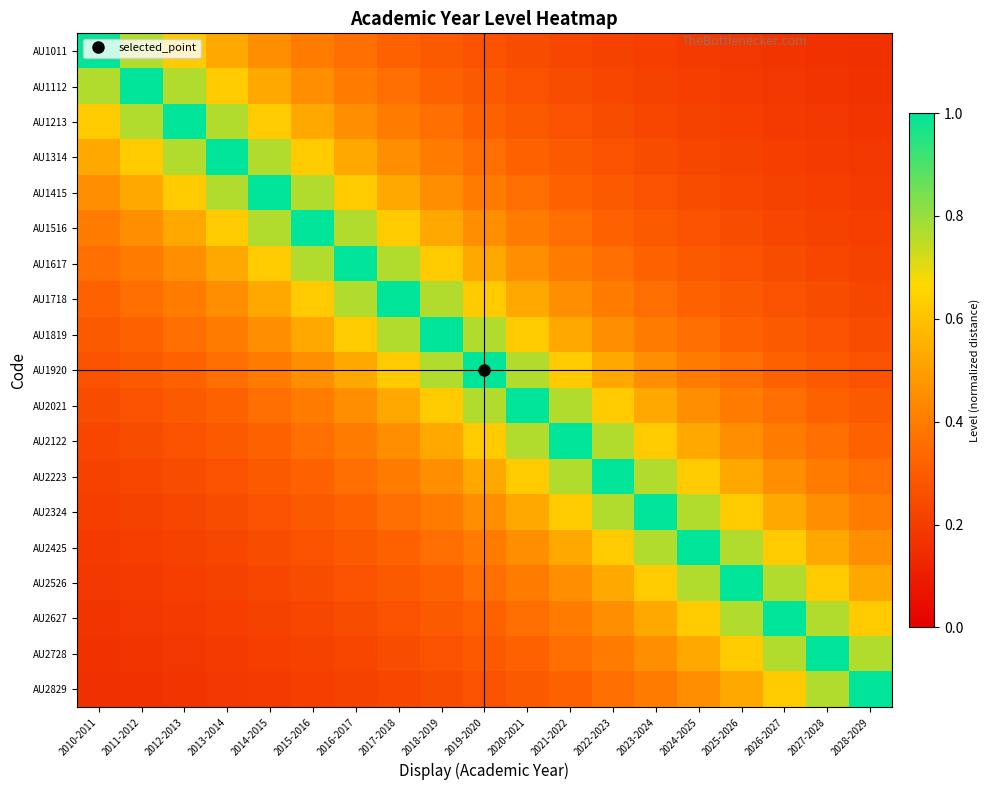

Reading right to left, list all the values displayed in this chart.

AU1011: 2028-2029=0.2	2027-2028=0.2	2026-2027=0.2	2025-2026=0.2	2024-2025=0.2	2023-2024=0.2	2022-2023=0.2	2021-2022=0.2	2020-2021=0.2	2019-2020=0.3	2018-2019=0.3	2017-2018=0.3	2016-2017=0.4	2015-2016=0.4	2014-2015=0.5	2013-2014=0.5	2012-2013=0.6	2011-2012=0.8	2010-2011=1.0
AU1112: 2028-2029=0.2	2027-2028=0.2	2026-2027=0.2	2025-2026=0.2	2024-2025=0.2	2023-2024=0.2	2022-2023=0.2	2021-2022=0.2	2020-2021=0.3	2019-2020=0.3	2018-2019=0.3	2017-2018=0.4	2016-2017=0.4	2015-2016=0.5	2014-2015=0.5	2013-2014=0.6	2012-2013=0.8	2011-2012=1.0	2010-2011=0.8
AU1213: 2028-2029=0.2	2027-2028=0.2	2026-2027=0.2	2025-2026=0.2	2024-2025=0.2	2023-2024=0.2	2022-2023=0.2	2021-2022=0.3	2020-2021=0.3	2019-2020=0.3	2018-2019=0.4	2017-2018=0.4	2016-2017=0.5	2015-2016=0.5	2014-2015=0.6	2013-2014=0.8	2012-2013=1.0	2011-2012=0.8	2010-2011=0.6
AU1314: 2028-2029=0.2	2027-2028=0.2	2026-2027=0.2	2025-2026=0.2	2024-2025=0.2	2023-2024=0.2	2022-2023=0.3	2021-2022=0.3	2020-2021=0.3	2019-2020=0.4	2018-2019=0.4	2017-2018=0.5	2016-2017=0.5	2015-2016=0.6	2014-2015=0.8	2013-2014=1.0	2012-2013=0.8	2011-2012=0.6	2010-2011=0.5
AU1415: 2028-2029=0.2	2027-2028=0.2	2026-2027=0.2	2025-2026=0.2	2024-2025=0.2	2023-2024=0.3	2022-2023=0.3	2021-2022=0.3	2020-2021=0.4	2019-2020=0.4	2018-2019=0.5	2017-2018=0.5	2016-2017=0.6	2015-2016=0.8	2014-2015=1.0	2013-2014=0.8	2012-2013=0.6	2011-2012=0.5	2010-2011=0.5
AU1516: 2028-2029=0.2	2027-2028=0.2	2026-2027=0.2	2025-2026=0.2	2024-2025=0.3	2023-2024=0.3	2022-2023=0.3	2021-2022=0.4	2020-2021=0.4	2019-2020=0.5	2018-2019=0.5	2017-2018=0.6	2016-2017=0.8	2015-2016=1.0	2014-2015=0.8	2013-2014=0.6	2012-2013=0.5	2011-2012=0.5	2010-2011=0.4
AU1617: 2028-2029=0.2	2027-2028=0.2	2026-2027=0.2	2025-2026=0.3	2024-2025=0.3	2023-2024=0.3	2022-2023=0.4	2021-2022=0.4	2020-2021=0.5	2019-2020=0.5	2018-2019=0.6	2017-2018=0.8	2016-2017=1.0	2015-2016=0.8	2014-2015=0.6	2013-2014=0.5	2012-2013=0.5	2011-2012=0.4	2010-2011=0.4
AU1718: 2028-2029=0.2	2027-2028=0.2	2026-2027=0.3	2025-2026=0.3	2024-2025=0.3	2023-2024=0.4	2022-2023=0.4	2021-2022=0.5	2020-2021=0.5	2019-2020=0.6	2018-2019=0.8	2017-2018=1.0	2016-2017=0.8	2015-2016=0.6	2014-2015=0.5	2013-2014=0.5	2012-2013=0.4	2011-2012=0.4	2010-2011=0.3
AU1819: 2028-2029=0.2	2027-2028=0.3	2026-2027=0.3	2025-2026=0.3	2024-2025=0.4	2023-2024=0.4	2022-2023=0.5	2021-2022=0.5	2020-2021=0.6	2019-2020=0.8	2018-2019=1.0	2017-2018=0.8	2016-2017=0.6	2015-2016=0.5	2014-2015=0.5	2013-2014=0.4	2012-2013=0.4	2011-2012=0.3	2010-2011=0.3
AU1920: 2028-2029=0.3	2027-2028=0.3	2026-2027=0.3	2025-2026=0.4	2024-2025=0.4	2023-2024=0.5	2022-2023=0.5	2021-2022=0.6	2020-2021=0.8	2019-2020=1.0	2018-2019=0.8	2017-2018=0.6	2016-2017=0.5	2015-2016=0.5	2014-2015=0.4	2013-2014=0.4	2012-2013=0.3	2011-2012=0.3	2010-2011=0.3
AU2021: 2028-2029=0.3	2027-2028=0.3	2026-2027=0.4	2025-2026=0.4	2024-2025=0.5	2023-2024=0.5	2022-2023=0.6	2021-2022=0.8	2020-2021=1.0	2019-2020=0.8	2018-2019=0.6	2017-2018=0.5	2016-2017=0.5	2015-2016=0.4	2014-2015=0.4	2013-2014=0.3	2012-2013=0.3	2011-2012=0.3	2010-2011=0.2
AU2122: 2028-2029=0.3	2027-2028=0.4	2026-2027=0.4	2025-2026=0.5	2024-2025=0.5	2023-2024=0.6	2022-2023=0.8	2021-2022=1.0	2020-2021=0.8	2019-2020=0.6	2018-2019=0.5	2017-2018=0.5	2016-2017=0.4	2015-2016=0.4	2014-2015=0.3	2013-2014=0.3	2012-2013=0.3	2011-2012=0.2	2010-2011=0.2
AU2223: 2028-2029=0.4	2027-2028=0.4	2026-2027=0.5	2025-2026=0.5	2024-2025=0.6	2023-2024=0.8	2022-2023=1.0	2021-2022=0.8	2020-2021=0.6	2019-2020=0.5	2018-2019=0.5	2017-2018=0.4	2016-2017=0.4	2015-2016=0.3	2014-2015=0.3	2013-2014=0.3	2012-2013=0.2	2011-2012=0.2	2010-2011=0.2
AU2324: 2028-2029=0.4	2027-2028=0.5	2026-2027=0.5	2025-2026=0.6	2024-2025=0.8	2023-2024=1.0	2022-2023=0.8	2021-2022=0.6	2020-2021=0.5	2019-2020=0.5	2018-2019=0.4	2017-2018=0.4	2016-2017=0.3	2015-2016=0.3	2014-2015=0.3	2013-2014=0.2	2012-2013=0.2	2011-2012=0.2	2010-2011=0.2
AU2425: 2028-2029=0.5	2027-2028=0.5	2026-2027=0.6	2025-2026=0.8	2024-2025=1.0	2023-2024=0.8	2022-2023=0.6	2021-2022=0.5	2020-2021=0.5	2019-2020=0.4	2018-2019=0.4	2017-2018=0.3	2016-2017=0.3	2015-2016=0.3	2014-2015=0.2	2013-2014=0.2	2012-2013=0.2	2011-2012=0.2	2010-2011=0.2
AU2526: 2028-2029=0.5	2027-2028=0.6	2026-2027=0.8	2025-2026=1.0	2024-2025=0.8	2023-2024=0.6	2022-2023=0.5	2021-2022=0.5	2020-2021=0.4	2019-2020=0.4	2018-2019=0.3	2017-2018=0.3	2016-2017=0.3	2015-2016=0.2	2014-2015=0.2	2013-2014=0.2	2012-2013=0.2	2011-2012=0.2	2010-2011=0.2
AU2627: 2028-2029=0.6	2027-2028=0.8	2026-2027=1.0	2025-2026=0.8	2024-2025=0.6	2023-2024=0.5	2022-2023=0.5	2021-2022=0.4	2020-2021=0.4	2019-2020=0.3	2018-2019=0.3	2017-2018=0.3	2016-2017=0.2	2015-2016=0.2	2014-2015=0.2	2013-2014=0.2	2012-2013=0.2	2011-2012=0.2	2010-2011=0.2
AU2728: 2028-2029=0.8	2027-2028=1.0	2026-2027=0.8	2025-2026=0.6	2024-2025=0.5	2023-2024=0.5	2022-2023=0.4	2021-2022=0.4	2020-2021=0.3	2019-2020=0.3	2018-2019=0.3	2017-2018=0.2	2016-2017=0.2	2015-2016=0.2	2014-2015=0.2	2013-2014=0.2	2012-2013=0.2	2011-2012=0.2	2010-2011=0.2
AU2829: 2028-2029=1.0	2027-2028=0.8	2026-2027=0.6	2025-2026=0.5	2024-2025=0.5	2023-2024=0.4	2022-2023=0.4	2021-2022=0.3	2020-2021=0.3	2019-2020=0.3	2018-2019=0.2	2017-2018=0.2	2016-2017=0.2	2015-2016=0.2	2014-2015=0.2	2013-2014=0.2	2012-2013=0.2	2011-2012=0.2	2010-2011=0.2